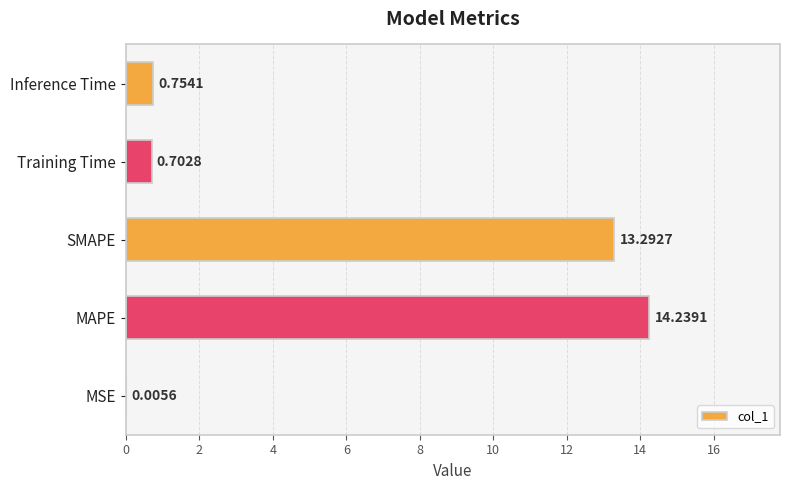

What is the sum of all values?

29.0